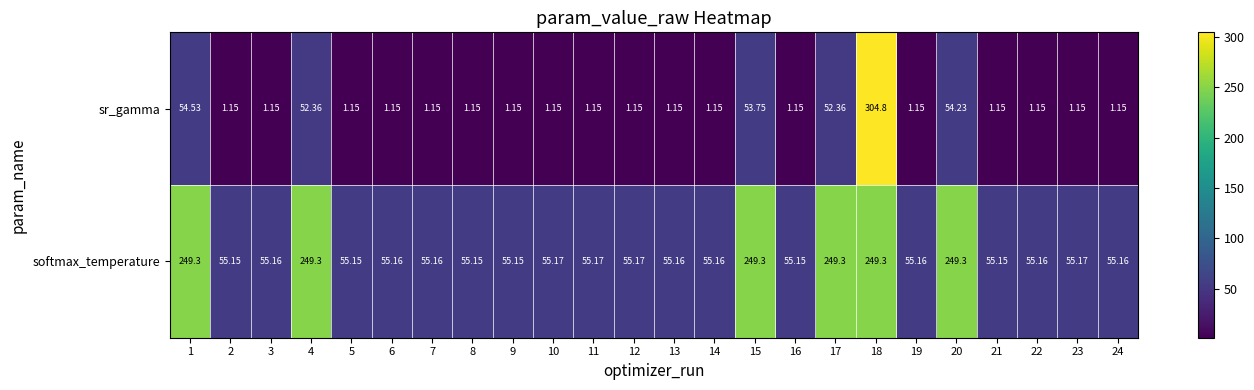

What is the difference between the highest and lowest values at 11?

54.0